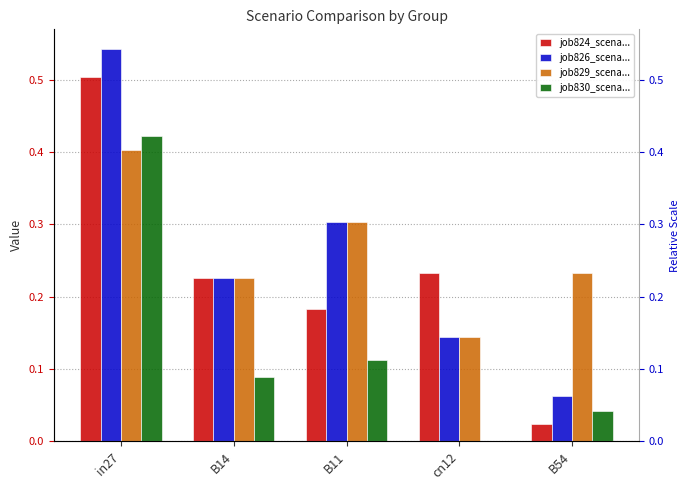

At which label is job830_scena... closest to 0?

cn12